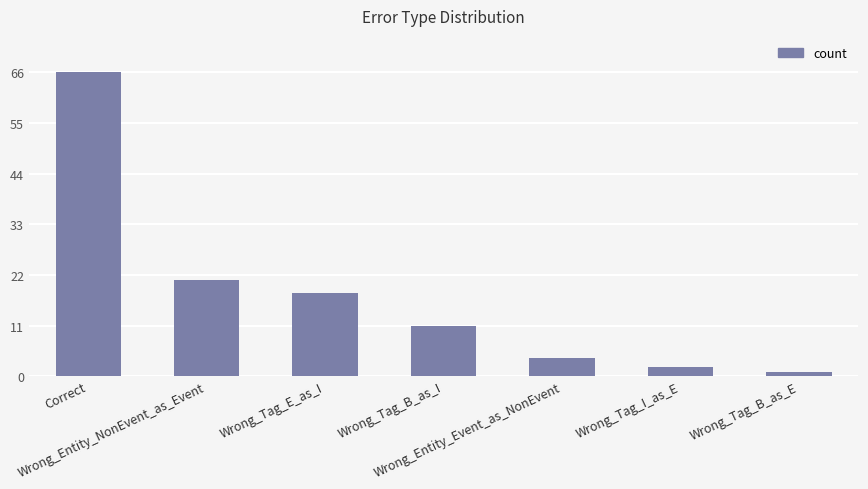

What is the value of the 3rd bar from the left?

18